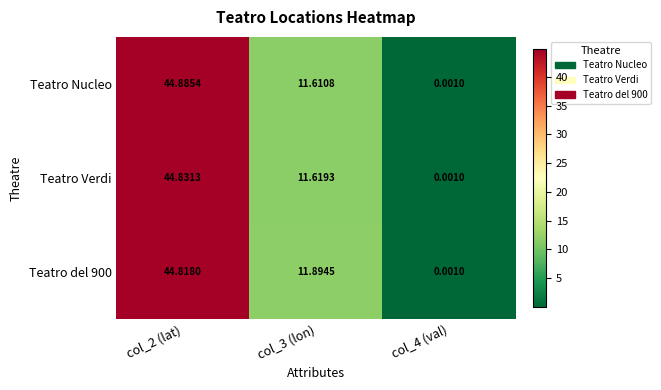

Which series has the widest spread of values?

Teatro Nucleo